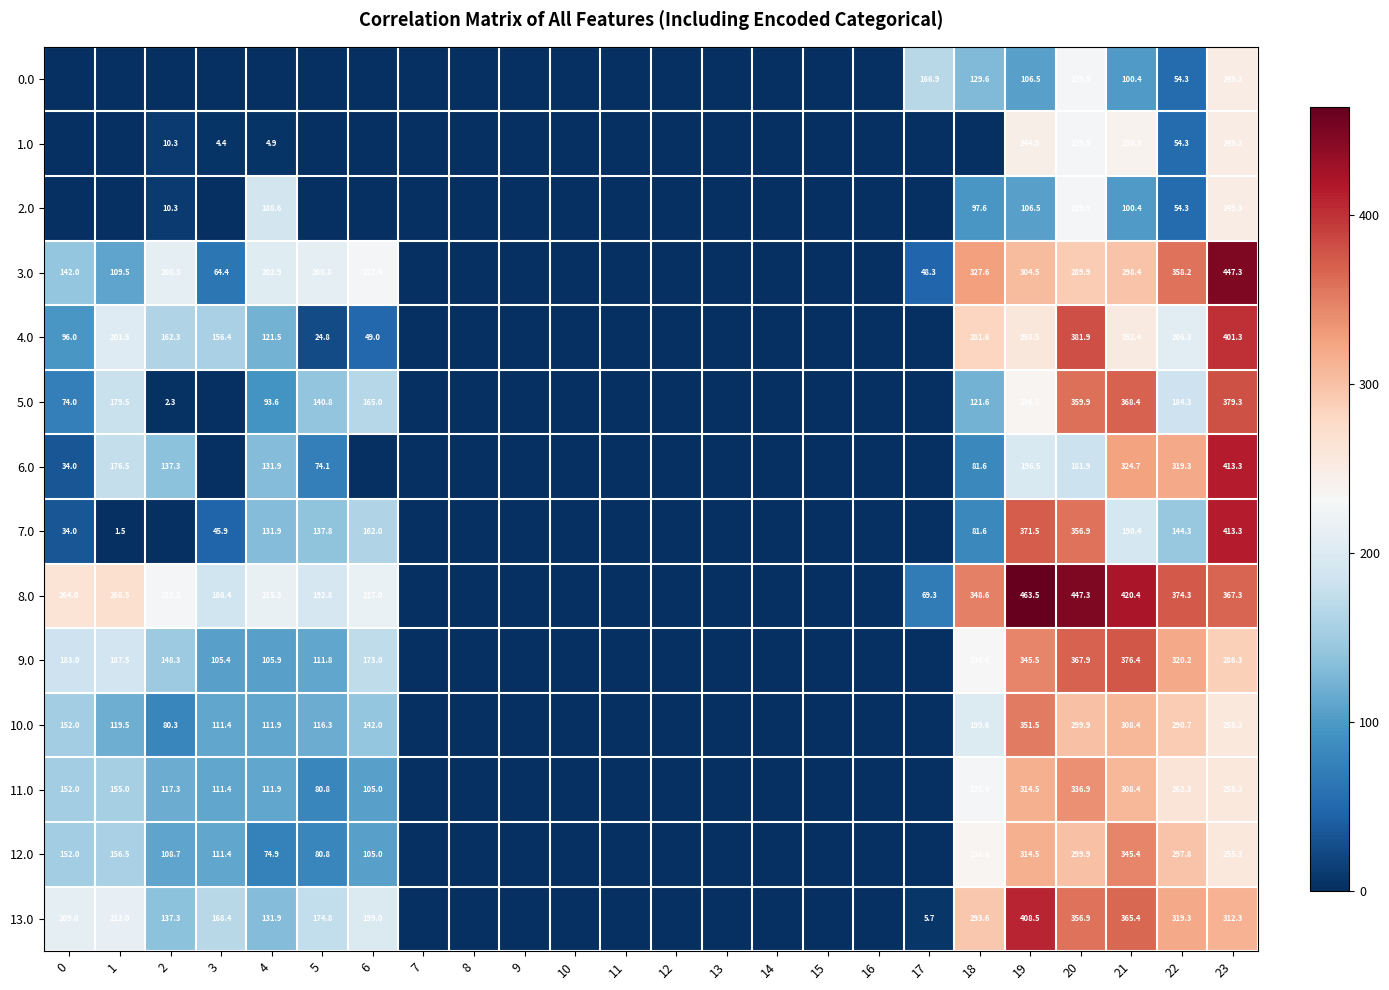

What is the difference between the highest and lowest values at 19?

357.0